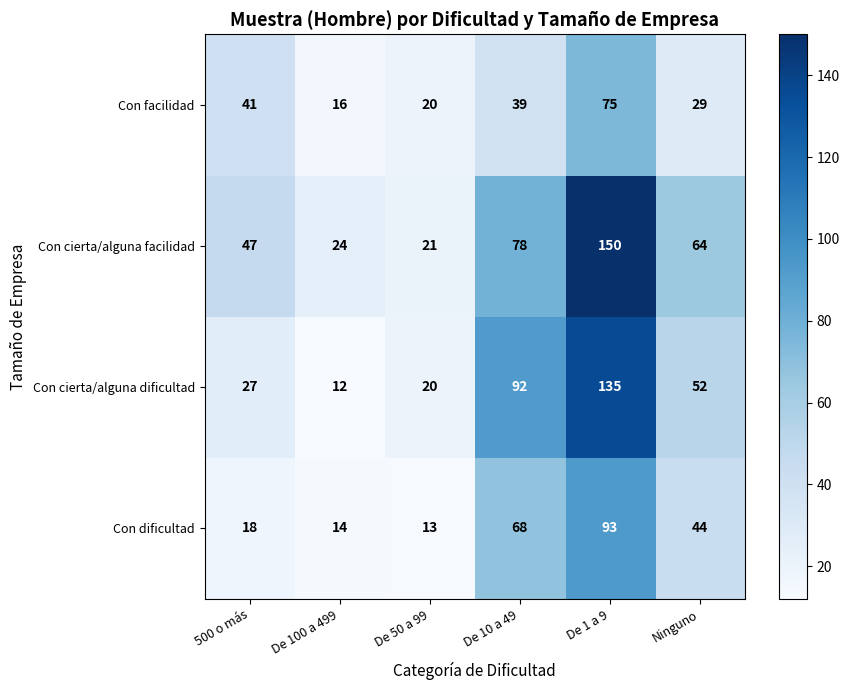

What is the greatest value displayed?

150